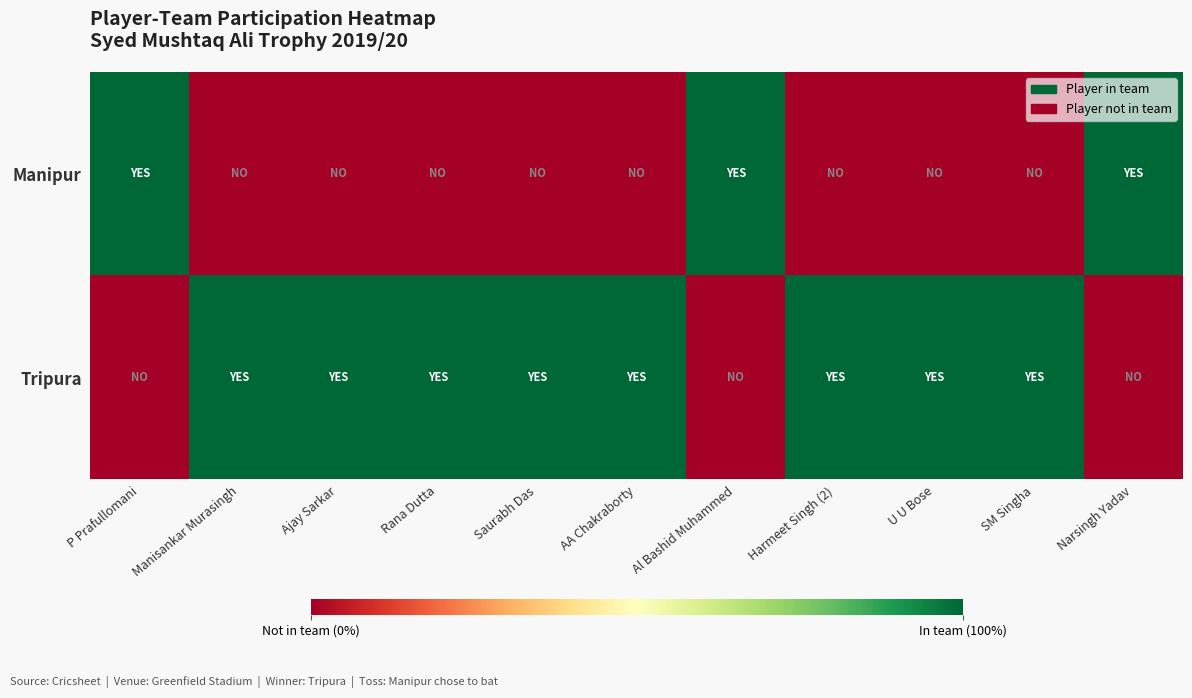

Rank the series by their average value, from highest to lowest.

Tripura, Manipur